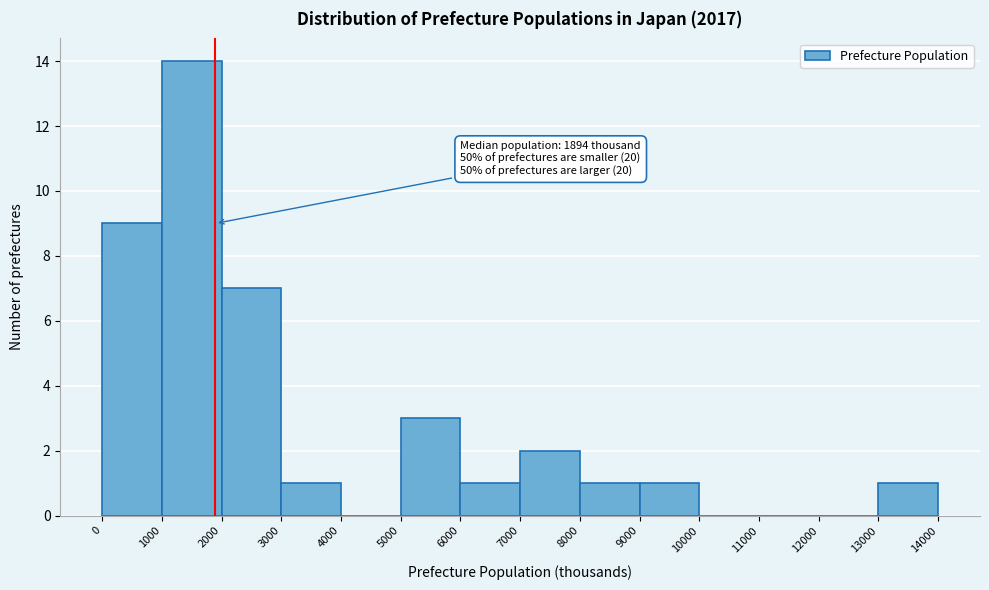

Over which range of the x-axis is the bar tallest?

1000 to 2000